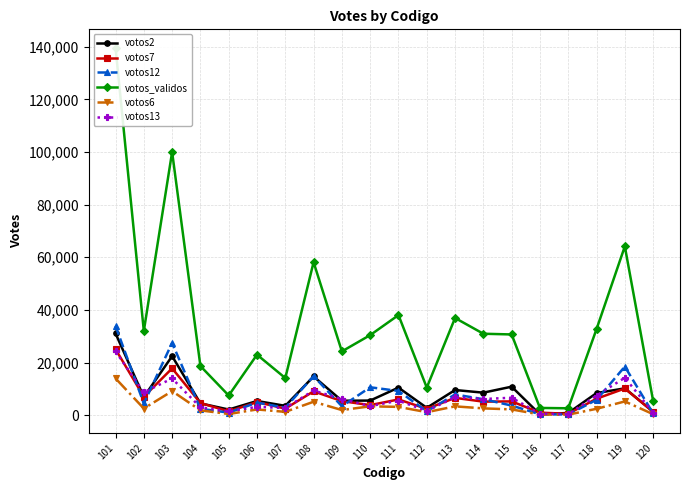

What are all the series names shown in the legend?

votos2, votos7, votos12, votos_validos, votos6, votos13